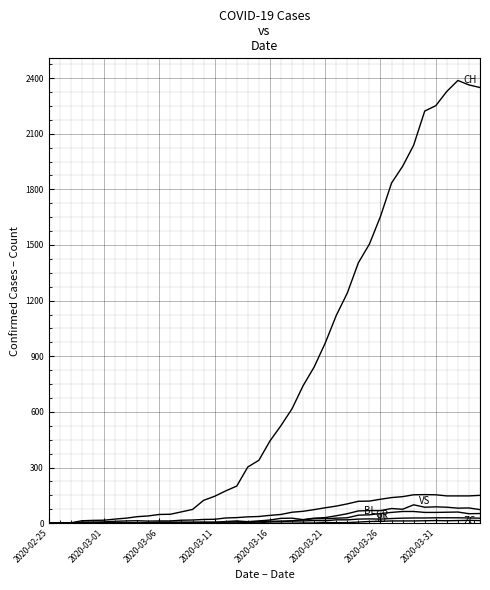

Does the chart display data point markers on the line(s)?

No